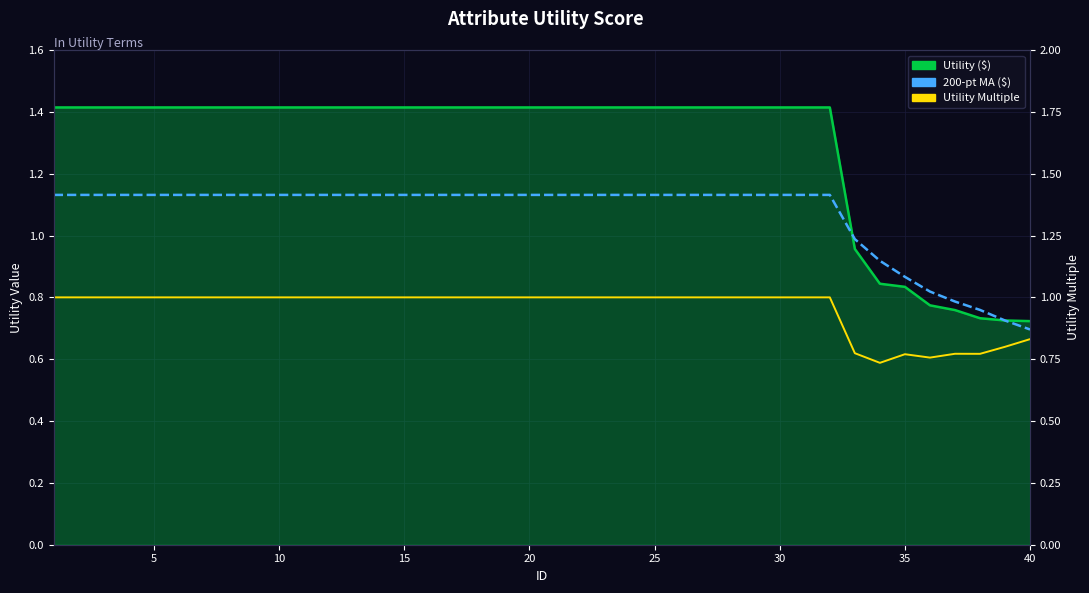

What is the highest value of the Utility Multiple series?

1.0